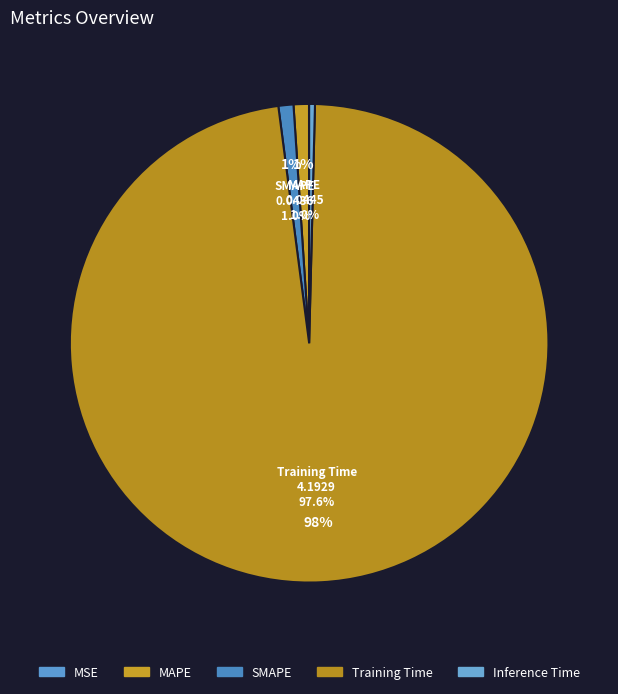

Count the number of slices in the pie.

5